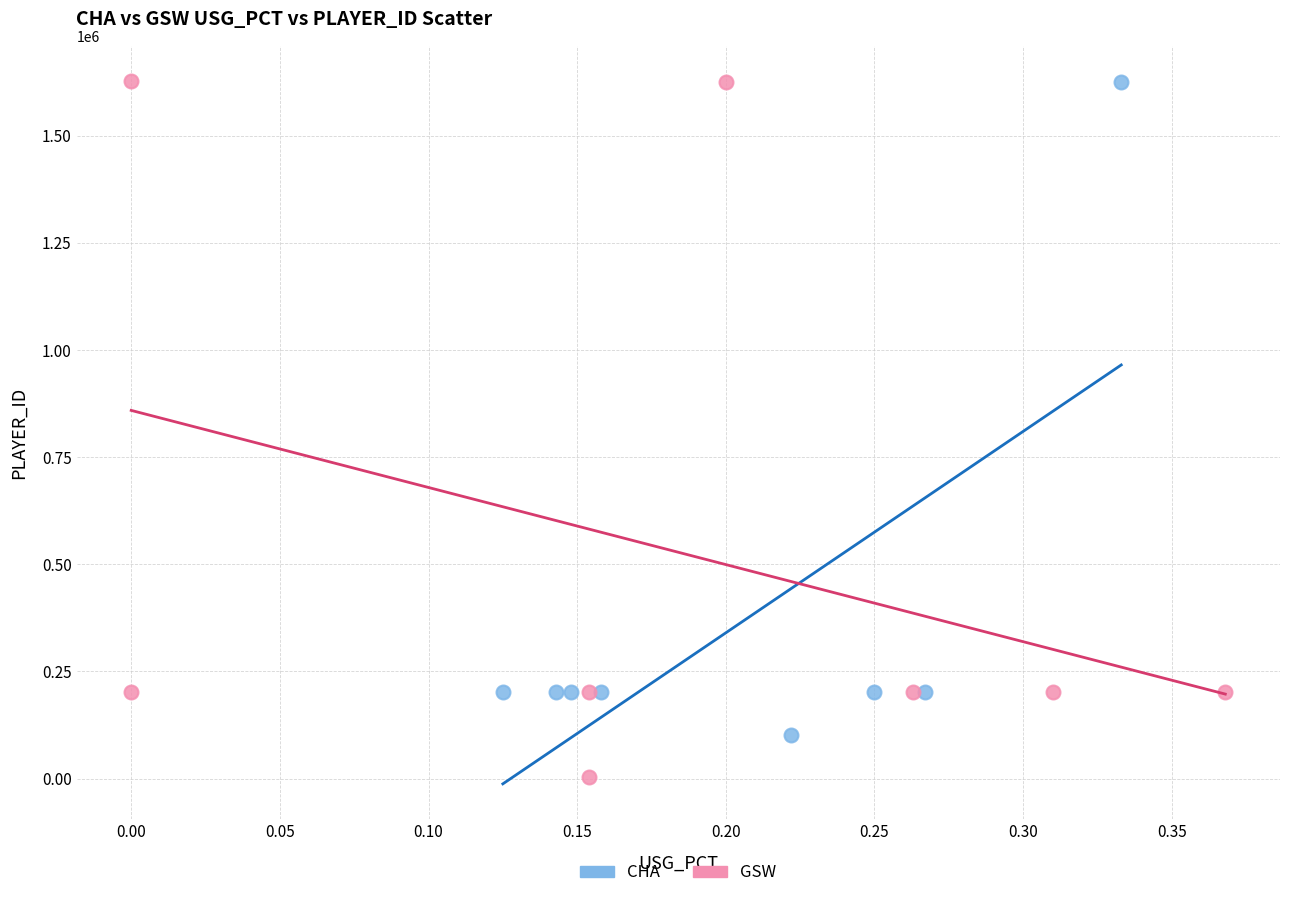

Which series has the largest Y range (max minus min)?

GSW